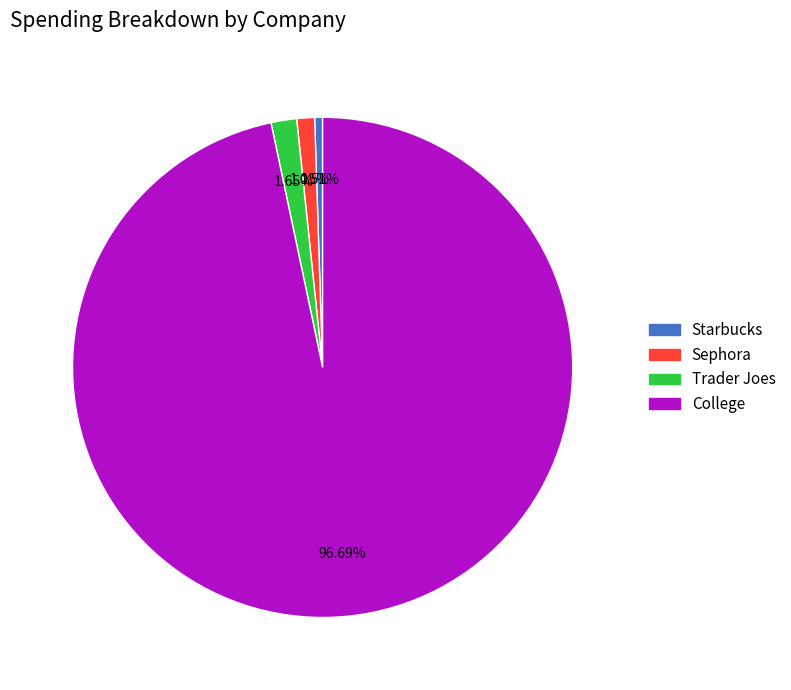

Which slice represents more than half of the pie?

College